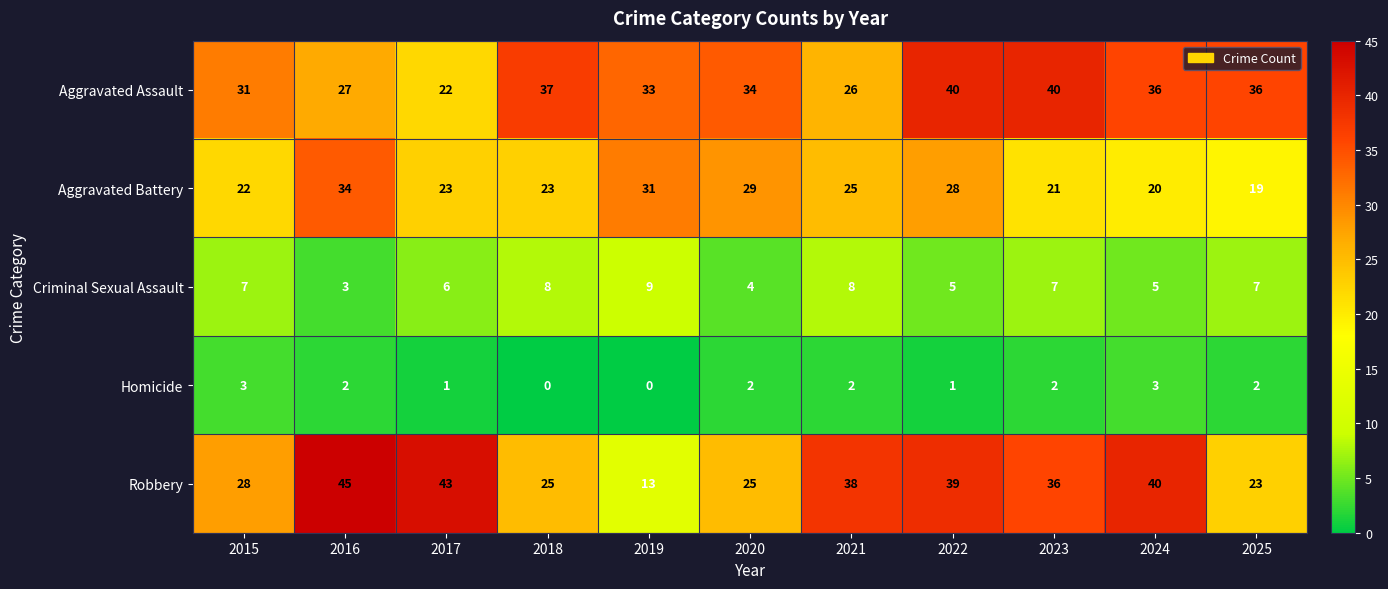

What is the sum of all Homicide values?

18